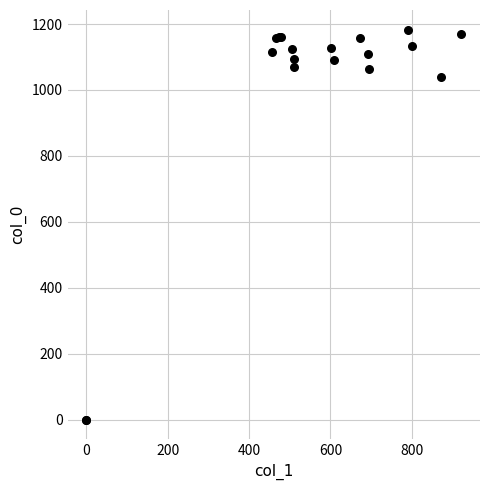

What Y value in the scatter plot is closest to 591?

1040.0